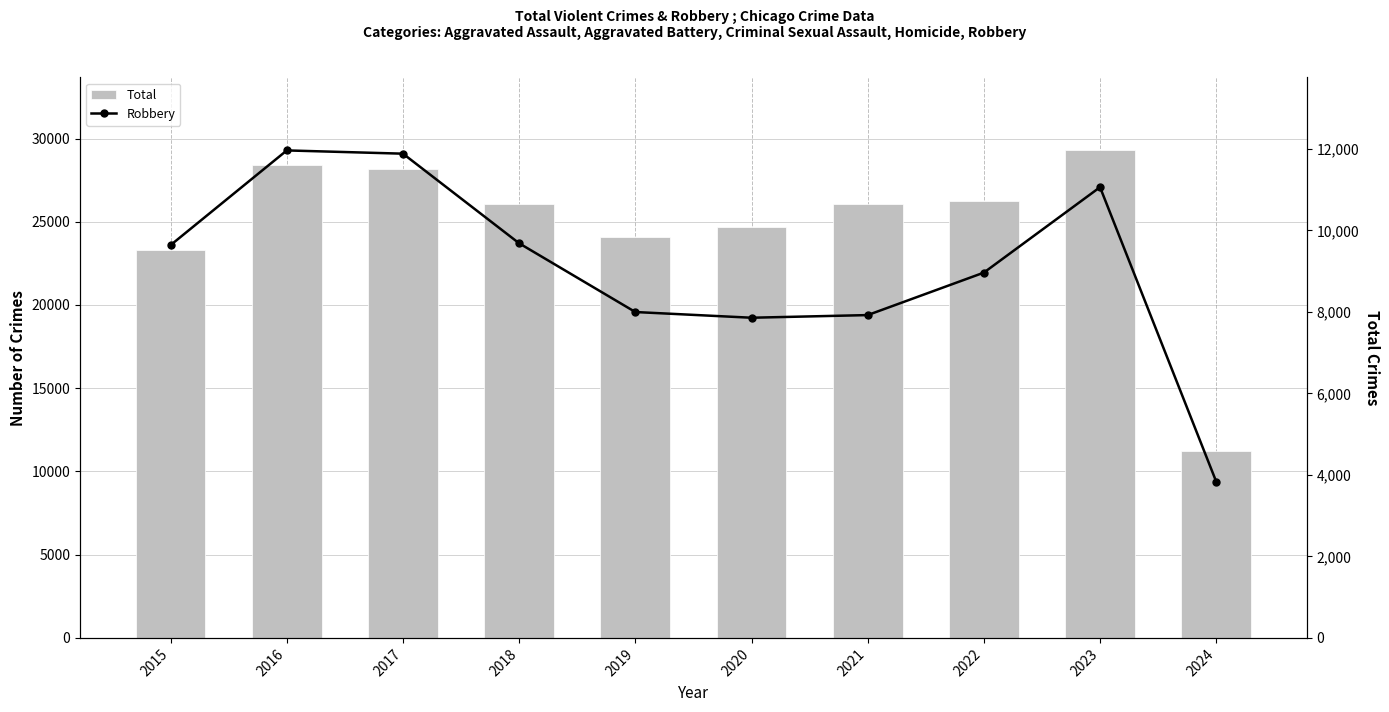

Rank the series at 2024 from lowest to highest value.

Robbery, Total